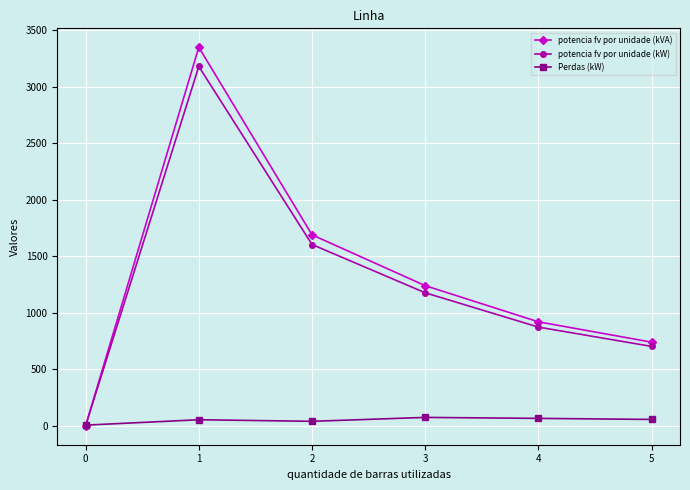

Which category has the highest value across all series?

1